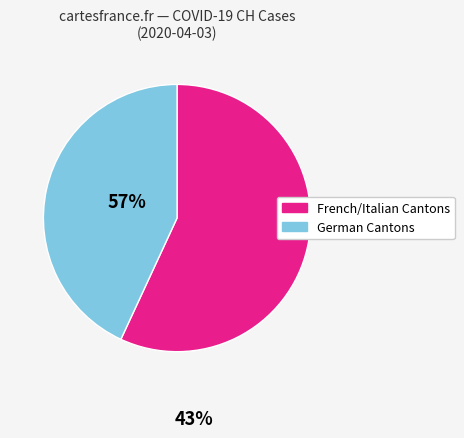

Does any single category account for the majority?

Yes